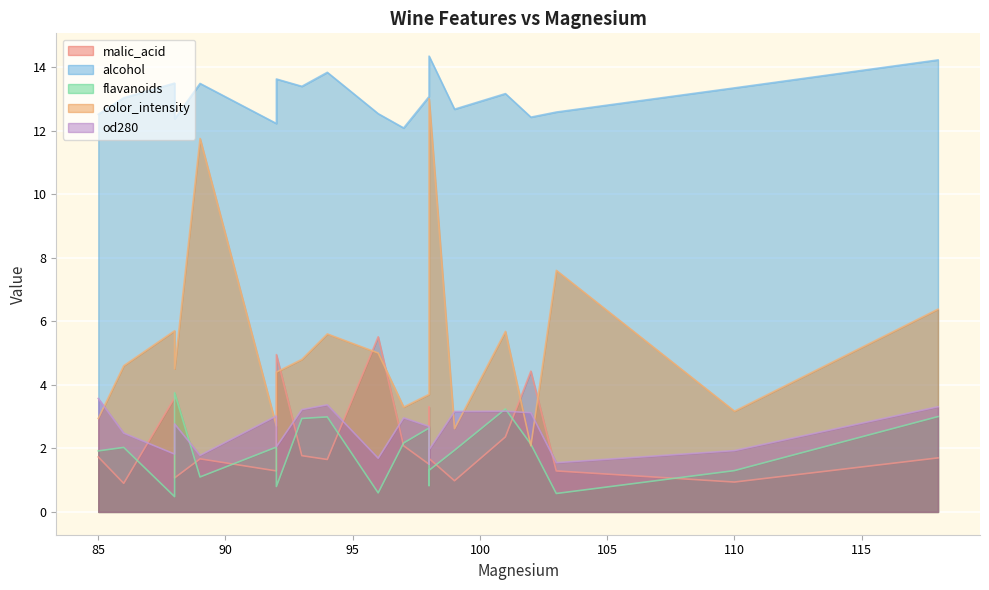

How many intersections are there between malic_acid and color_intensity?

6